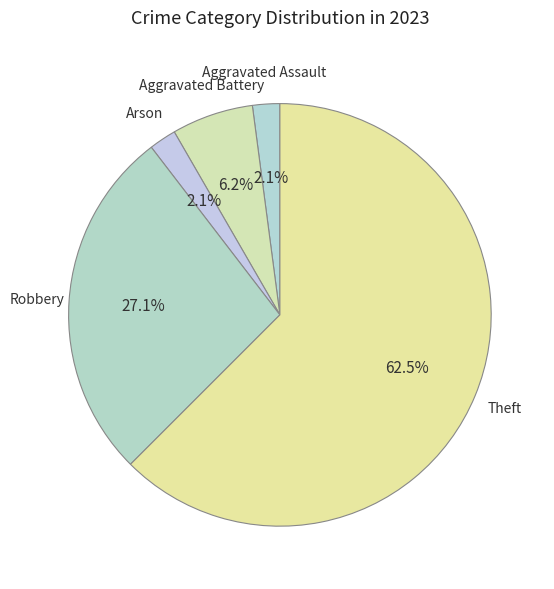

Count the number of slices in the pie.

5